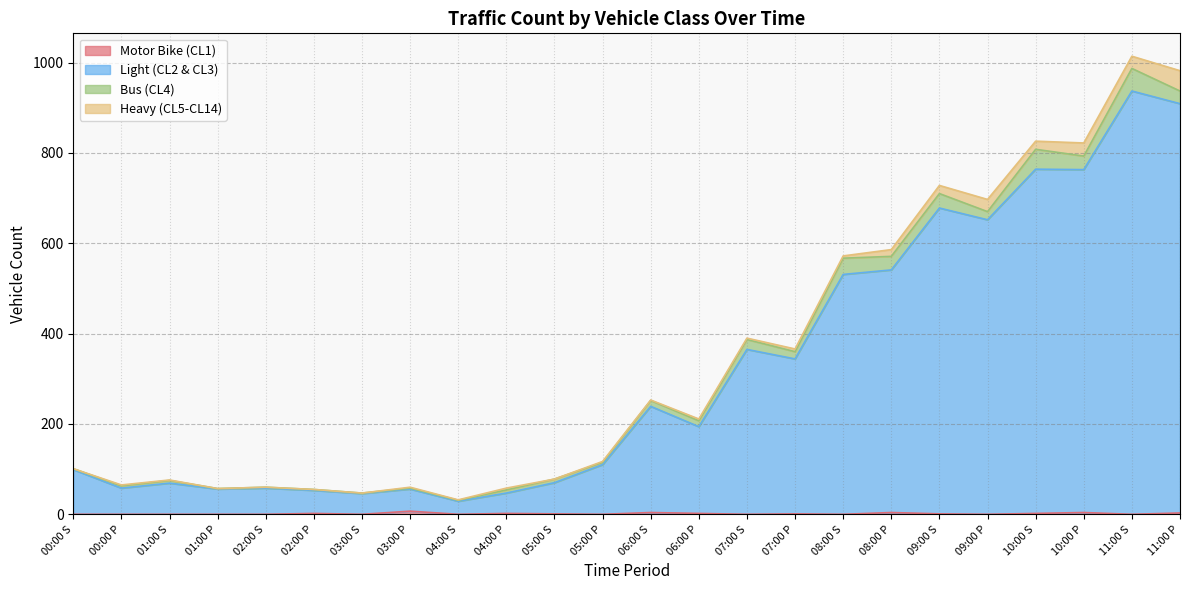

Does the chart have visible grid lines?

Yes